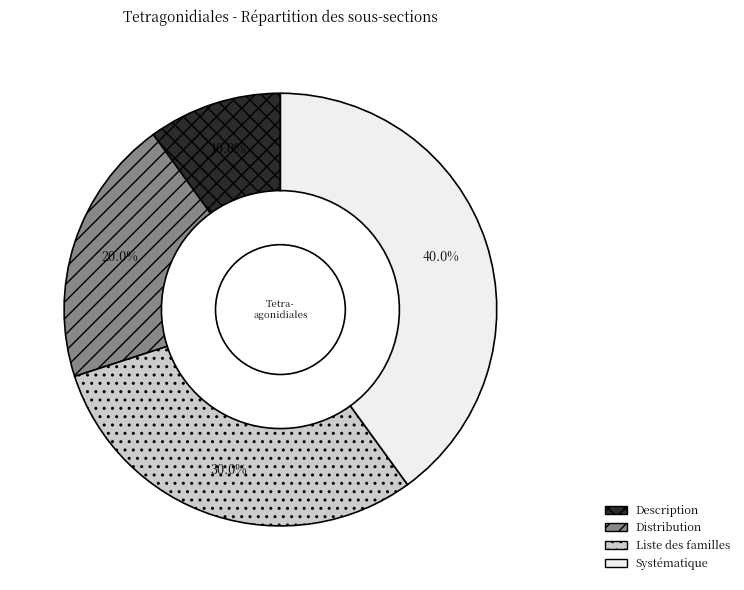

Count the number of slices in the pie.

4